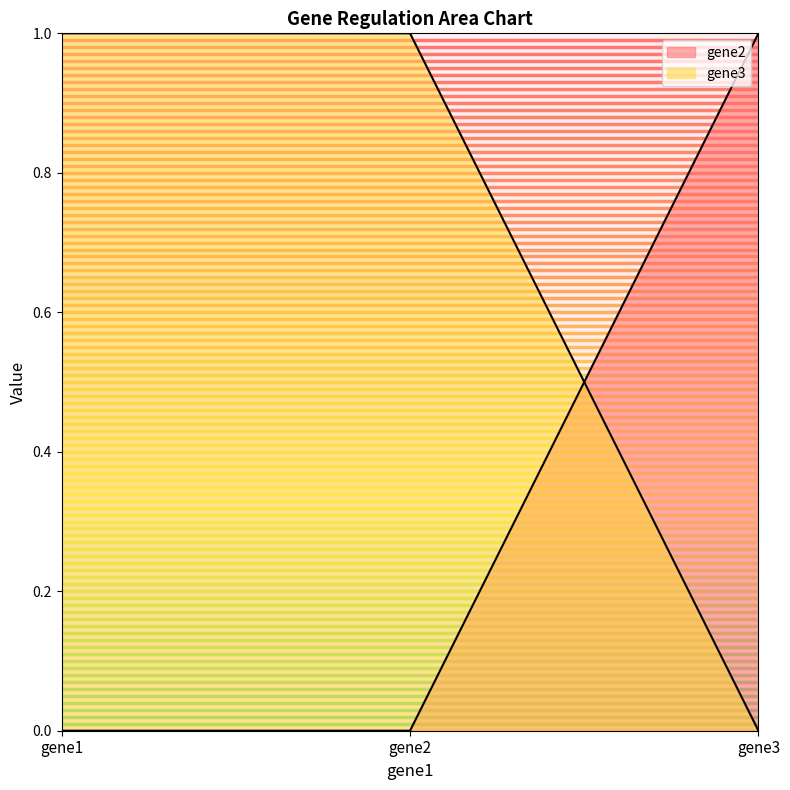

Rank the categories by gene3 value from highest to lowest.

gene1, gene2, gene3